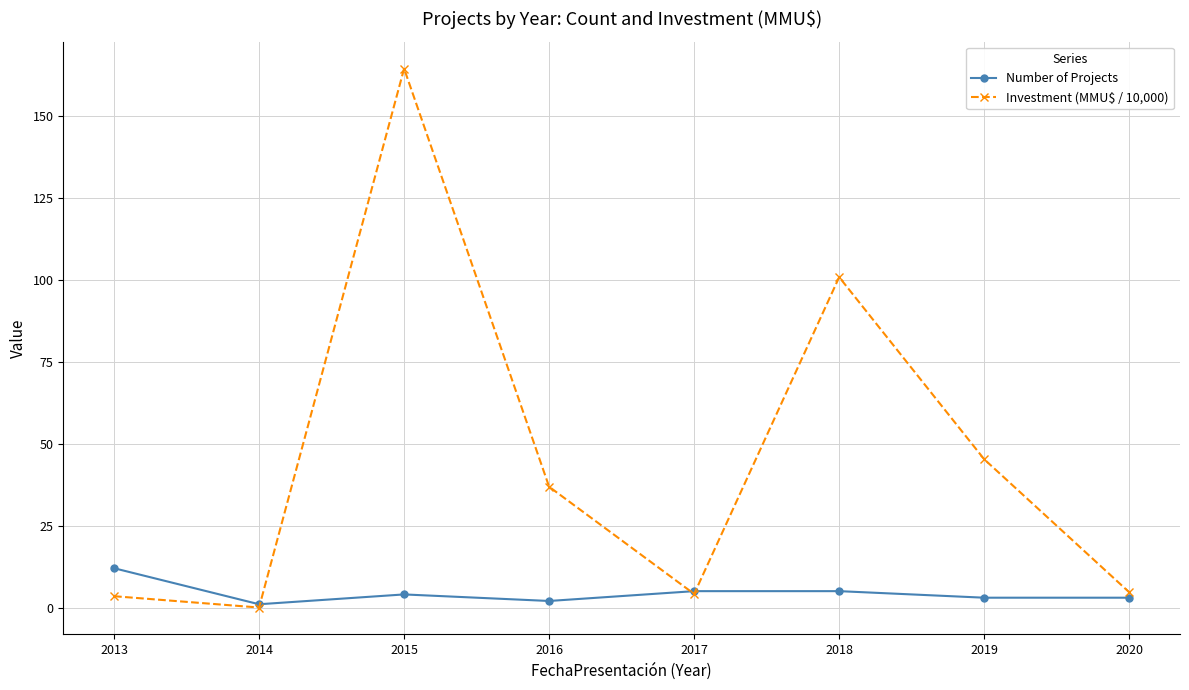

What is the difference between the maximum and minimum values in the Number of Projects series?

11.0